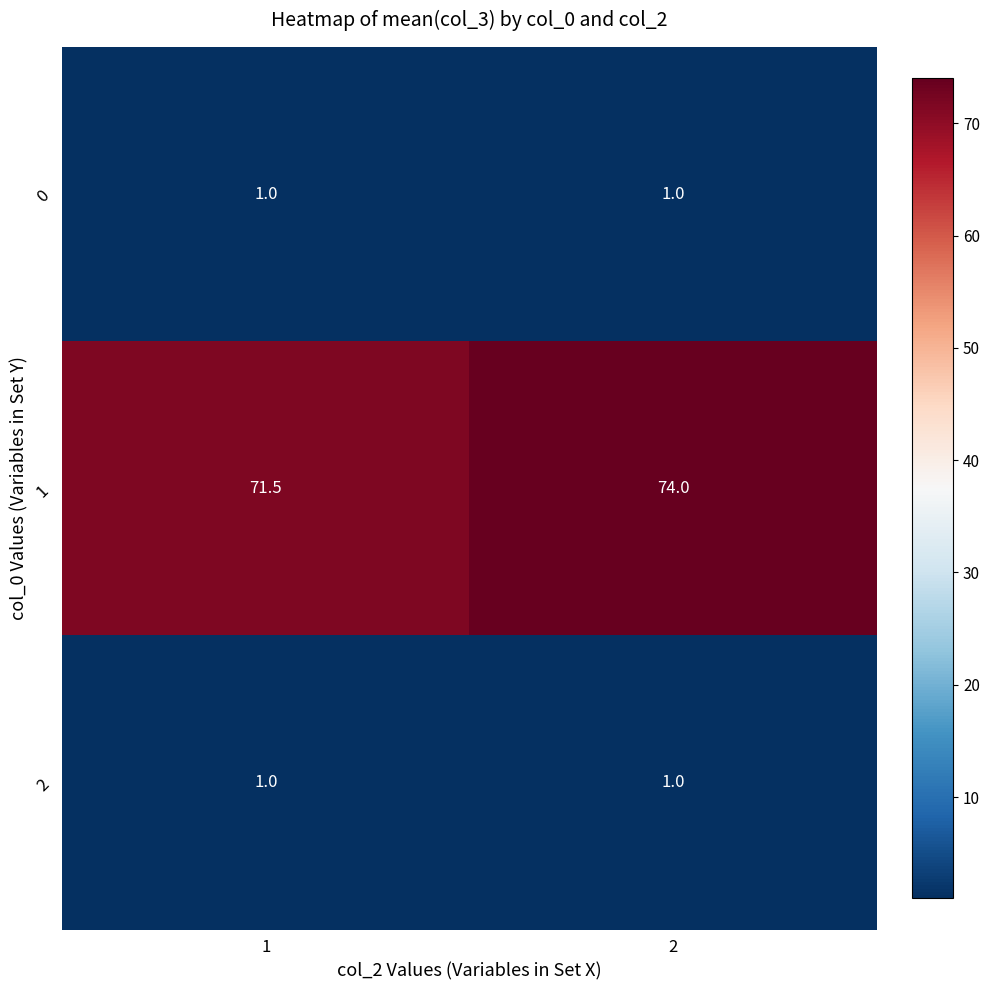

Which label corresponds to the largest value in the chart?

2